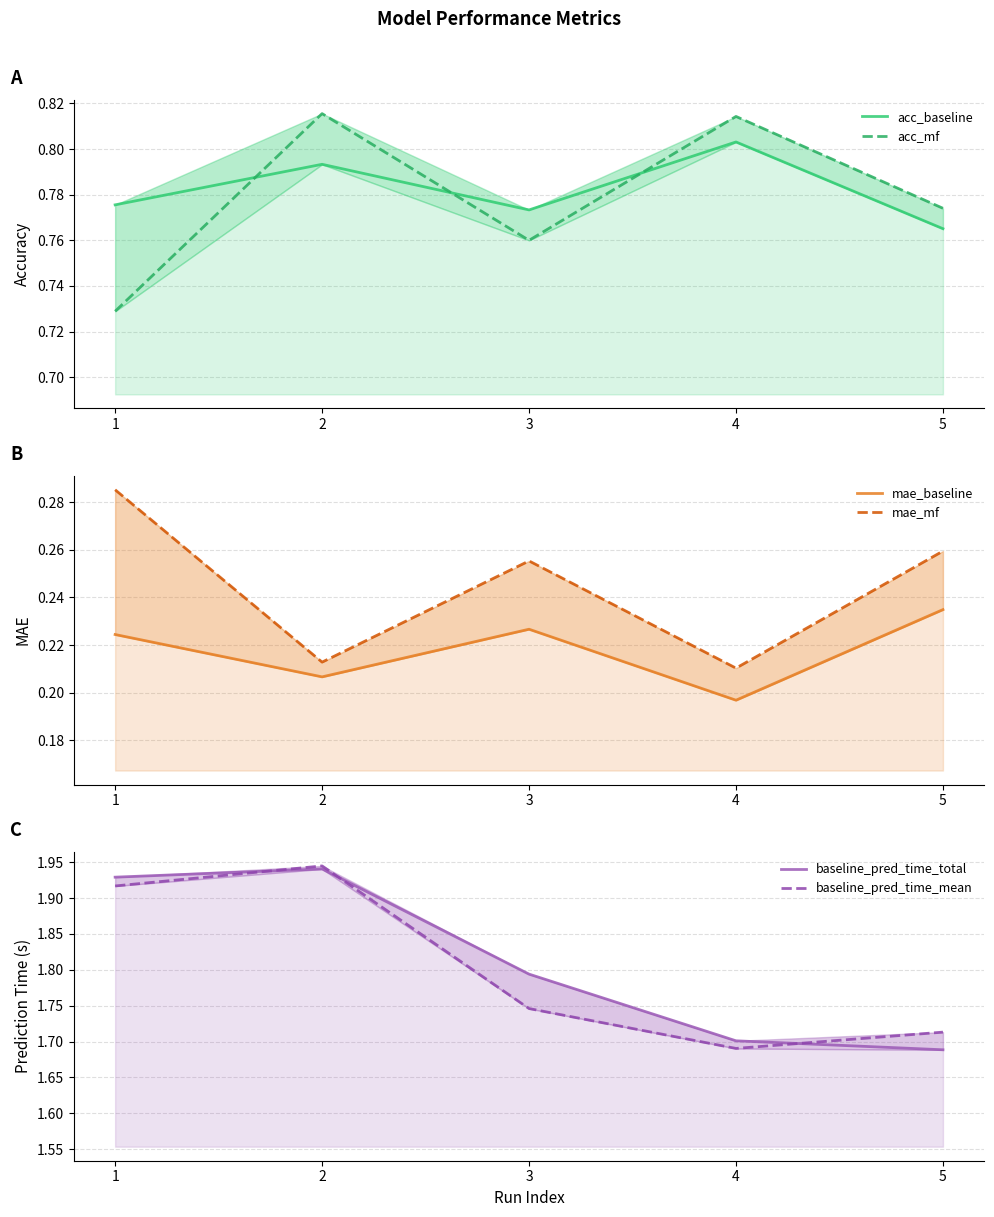

True or false: acc_baseline has a value of 0.8 at 5.

True